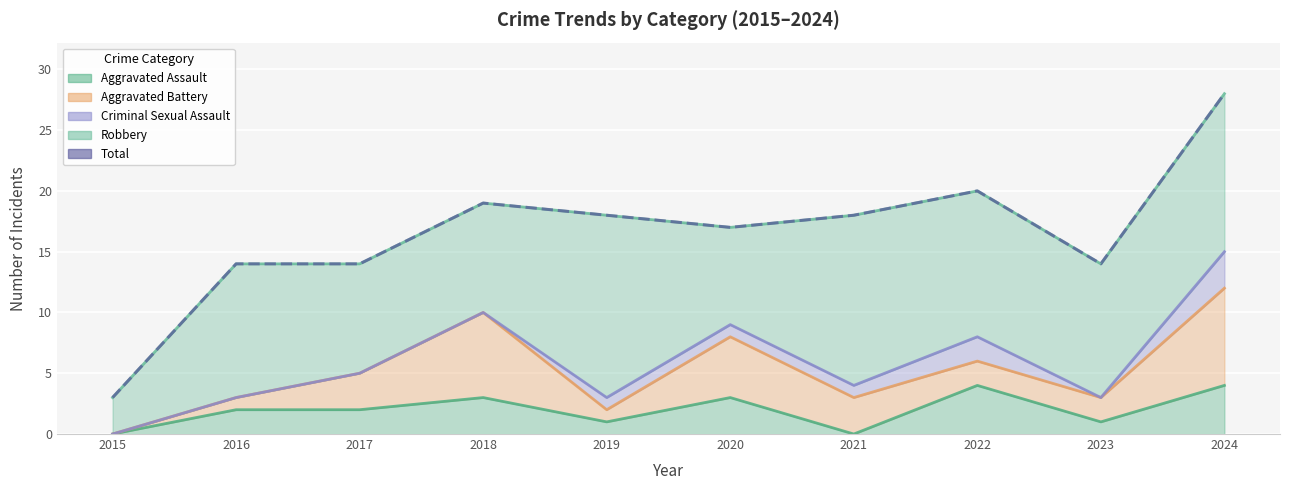

How many lines are shown in the chart?

5